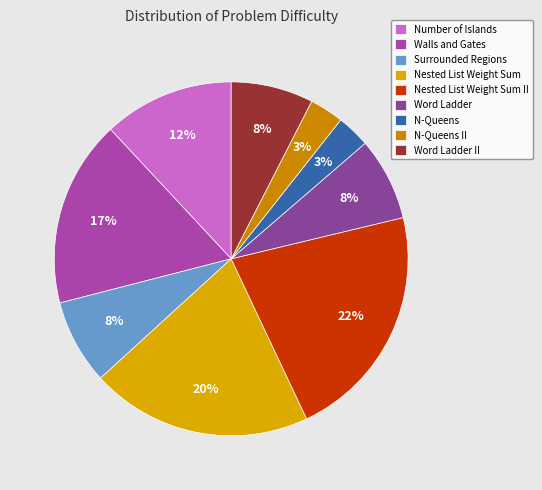

To the nearest percent, what is the difference between the largest and smallest slice percentages?

19%